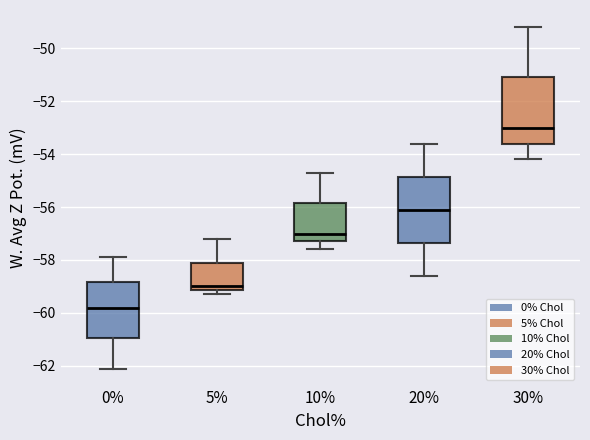

Which box has the lowest median line?

0%